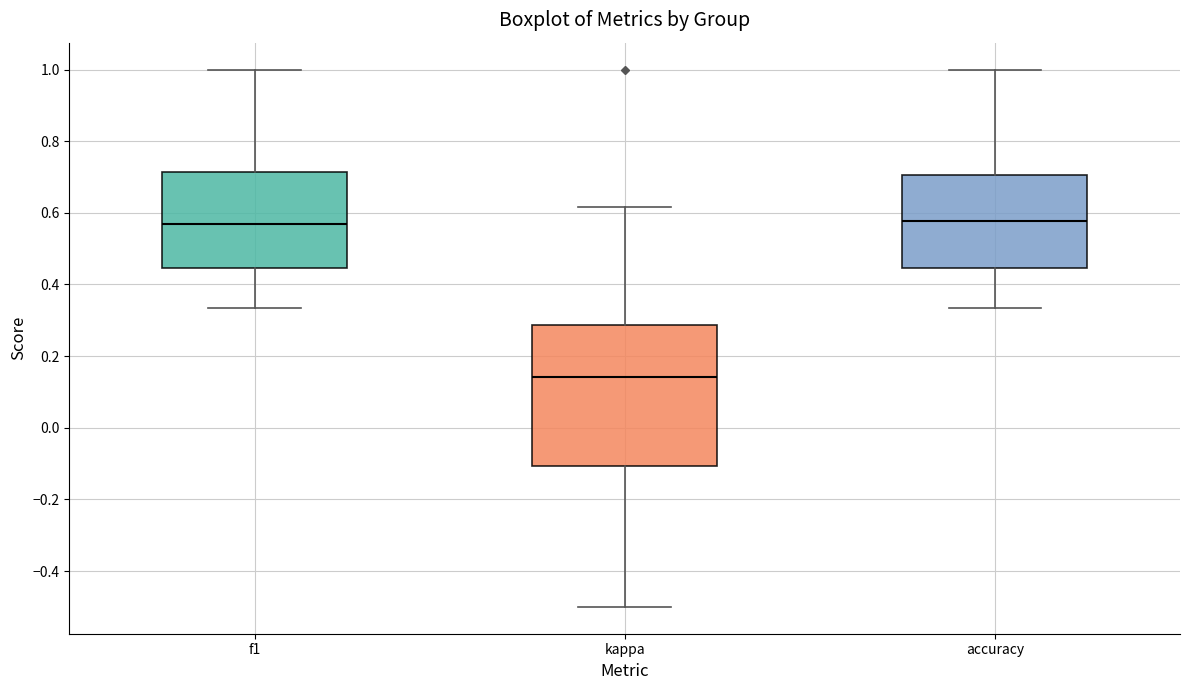

Reading left to right, read every box against the y-axis: the position of its median line, the range the box covers, and the ends of its whiskers. The values are not printed on the chart, so give them approximately, as read against the axis.

f1: median 0.56, box 0.44 to 0.72, whiskers 0.34 to 1.00
kappa: median 0.14, box -0.10 to 0.28, whiskers -0.50 to 0.62
accuracy: median 0.58, box 0.44 to 0.70, whiskers 0.34 to 1.00